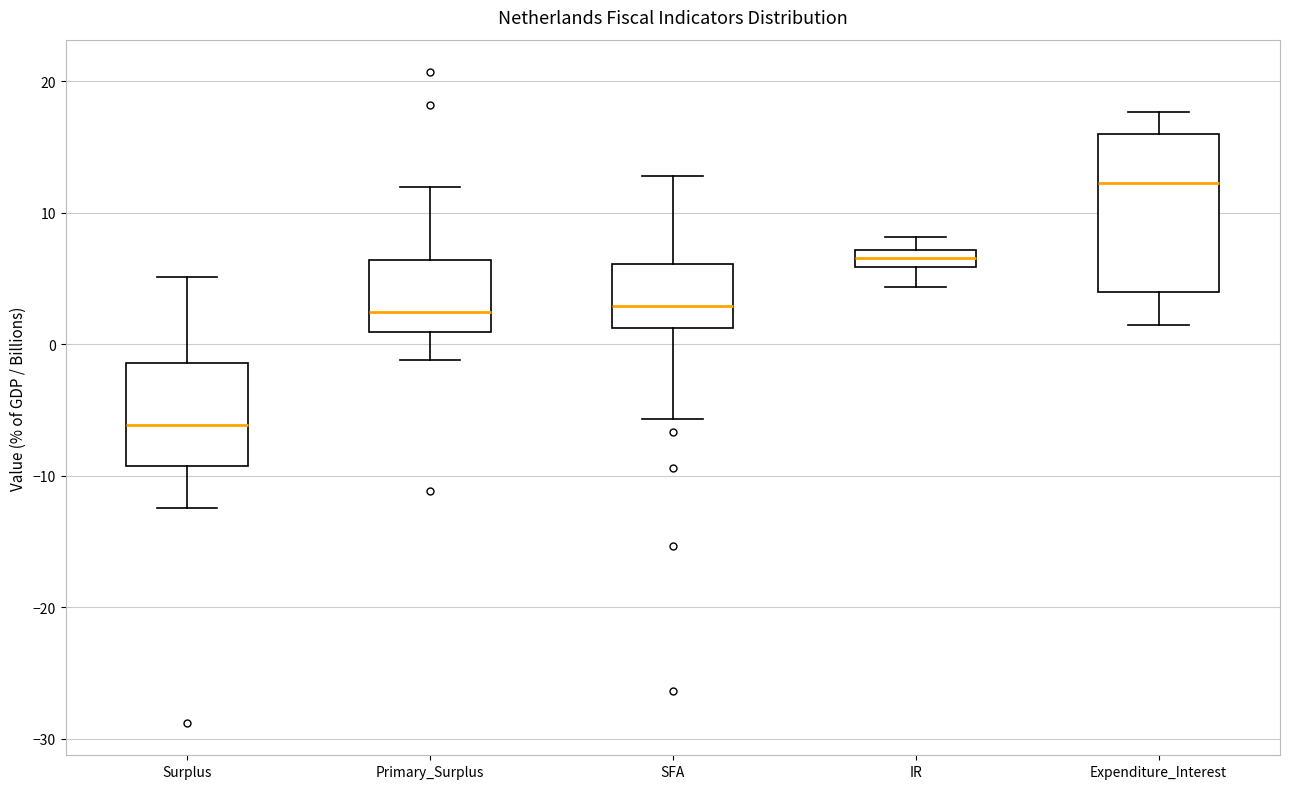

Which box's median line is the lowest?

Surplus